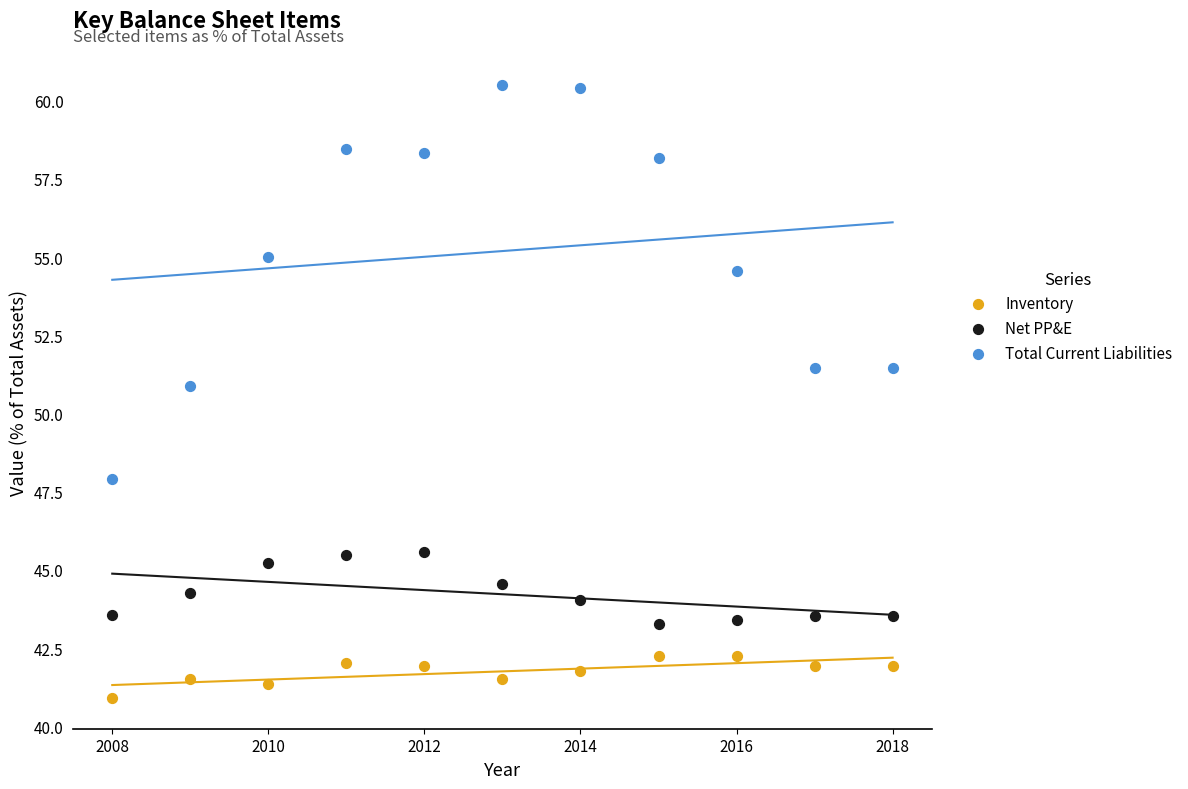

Which series has the largest Y range (max minus min)?

Total Current Liabilities